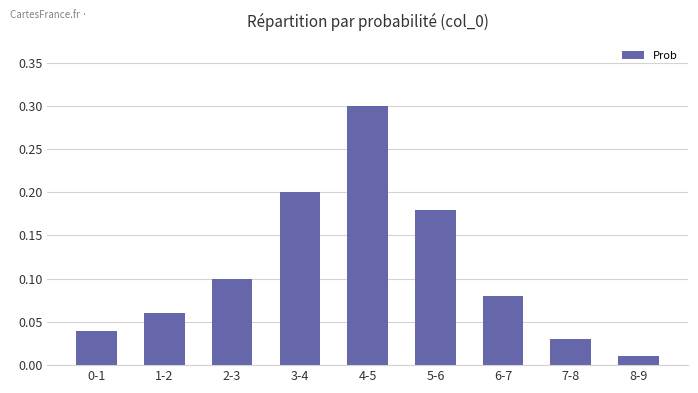

What is the sum of all values?

1.0